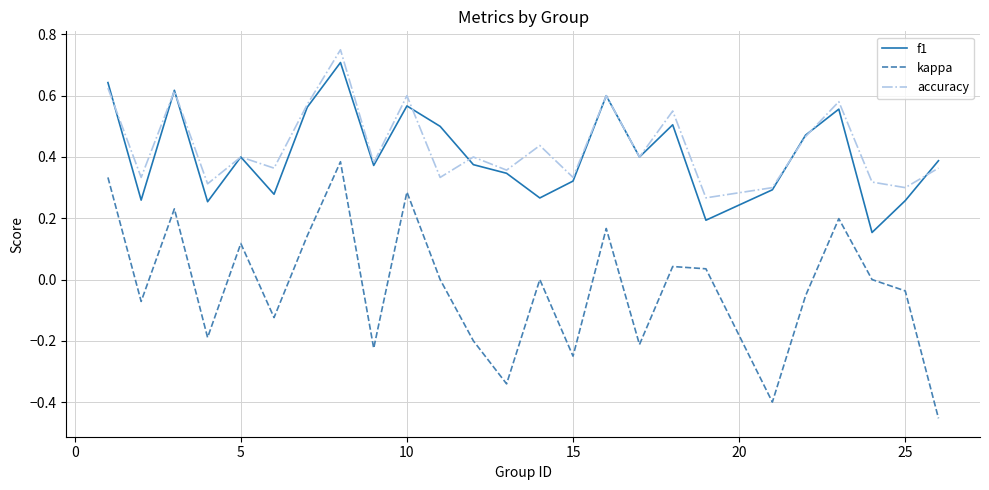

Which series has the largest total across all categories?

accuracy